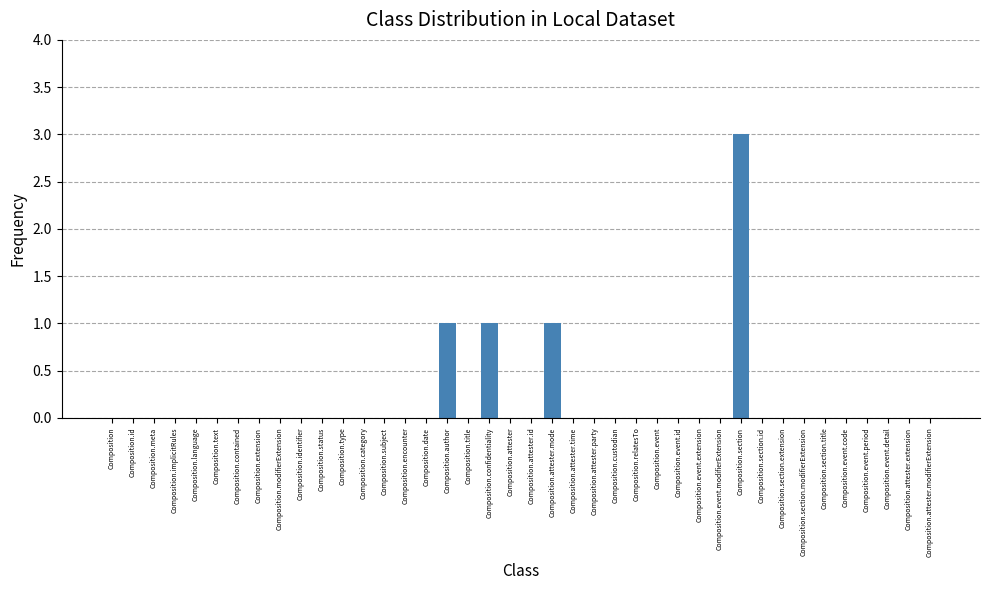

What is the sum of all values?

6